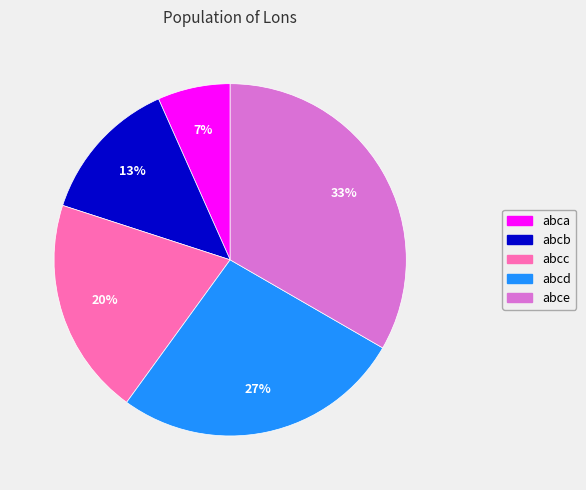

To the nearest percent, what is the average slice percentage?

20%